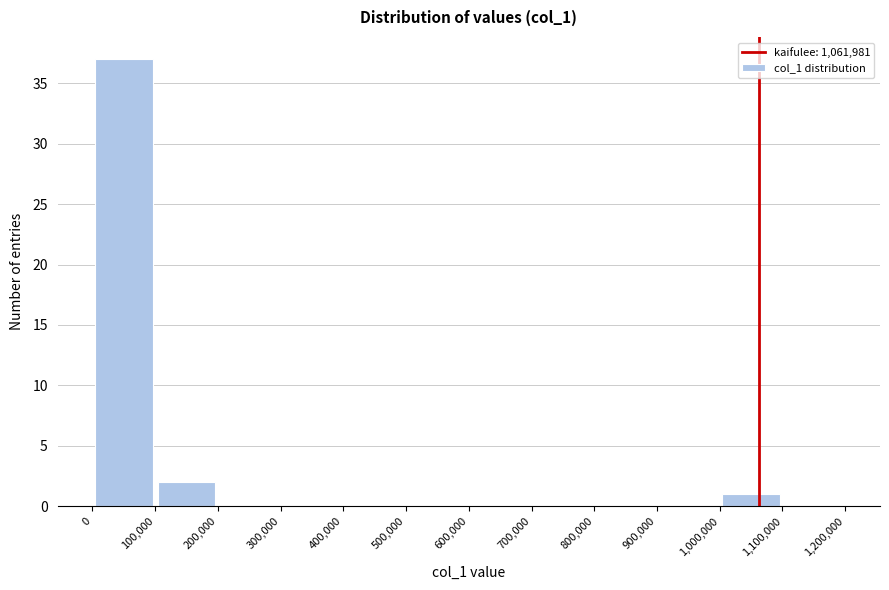

How tall is the bar that spans 0 to 100,000 on the x-axis? The values are not printed on the chart, so give them approximately, as read against the axis.

37